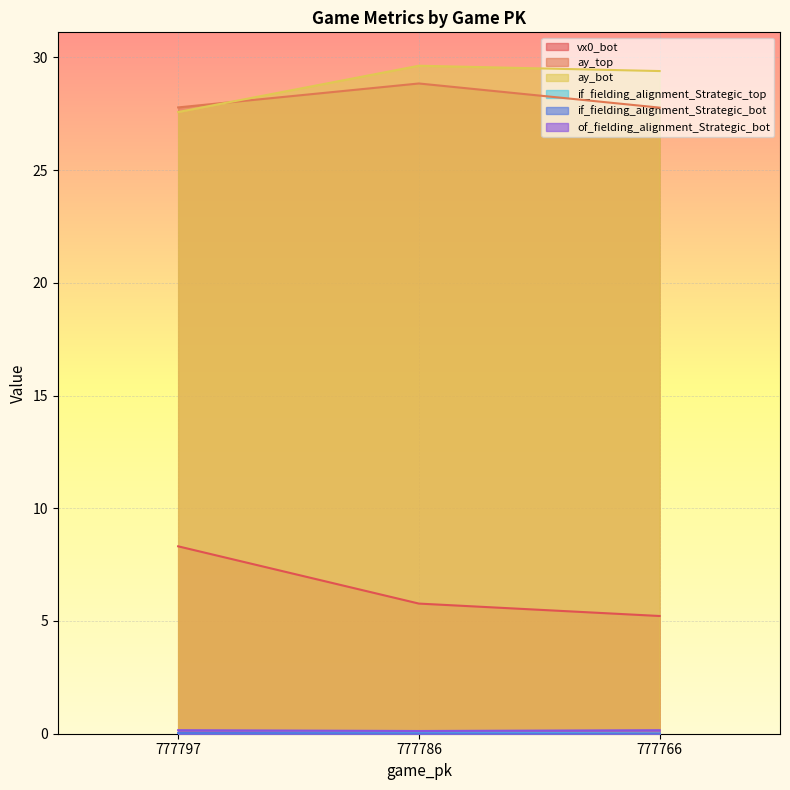

How many lines are shown in the chart?

6